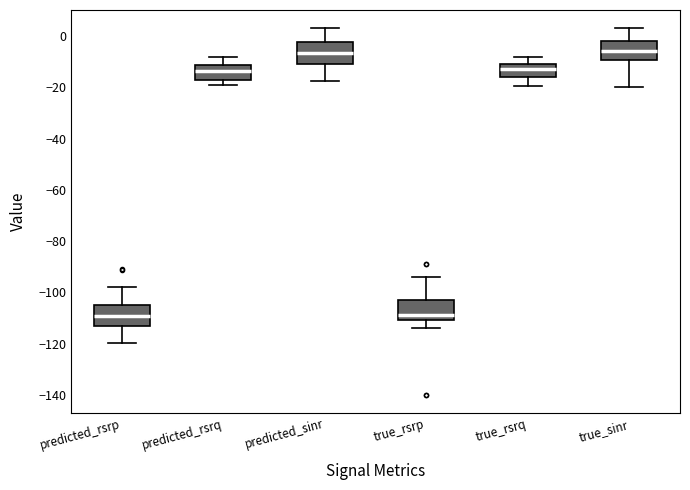

Reading left to right, read every box against the y-axis: the position of its median line, the range the box covers, and the ends of its whiskers. The values are not printed on the chart, so give them approximately, as read against the axis.

predicted_rsrp: median -110, box -112 to -104, whiskers -120 to -98
predicted_rsrq: median -14, box -16 to -12, whiskers -20 to -8
predicted_sinr: median -6, box -10 to -2, whiskers -18 to 4
true_rsrp: median -108, box -110 to -102, whiskers -114 to -94
true_rsrq: median -12, box -16 to -10, whiskers -20 to -8
true_sinr: median -6, box -10 to -2, whiskers -20 to 4